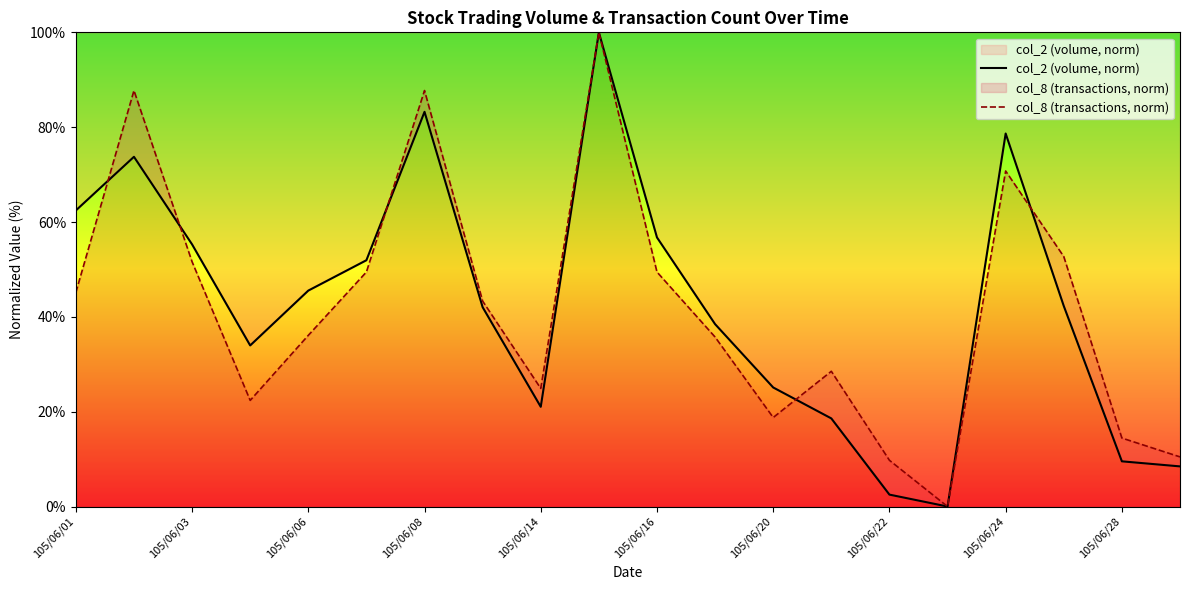

List the series in order of their overall mean, highest first.

col_2 (volume, norm), col_8 (transactions, norm)